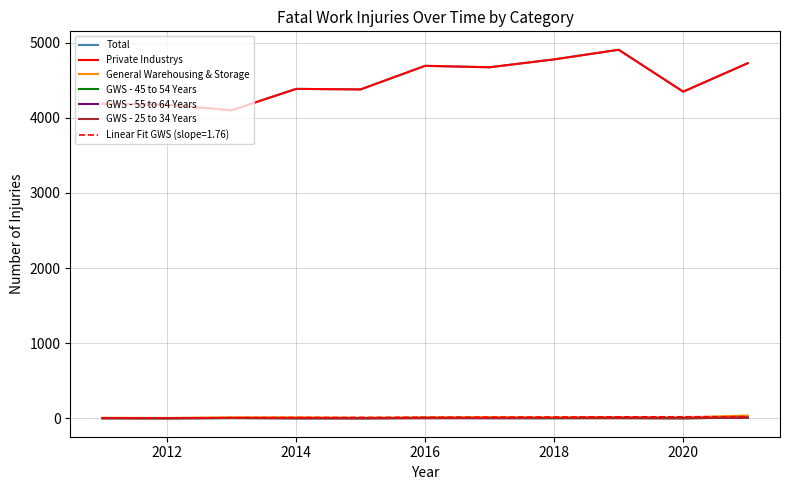

Does the chart display data point markers on the line(s)?

No